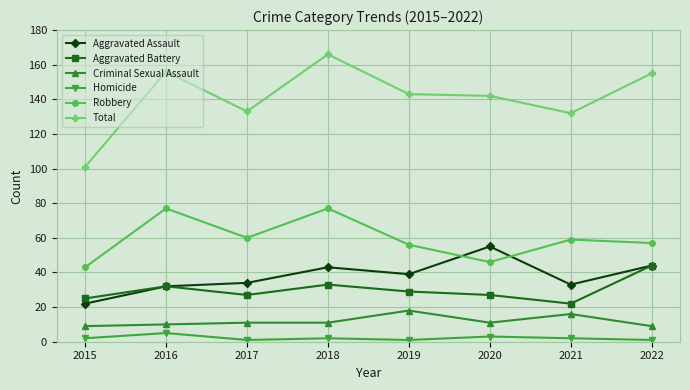

Rank the series by their maximum value, from highest to lowest.

Total, Robbery, Aggravated Assault, Aggravated Battery, Criminal Sexual Assault, Homicide